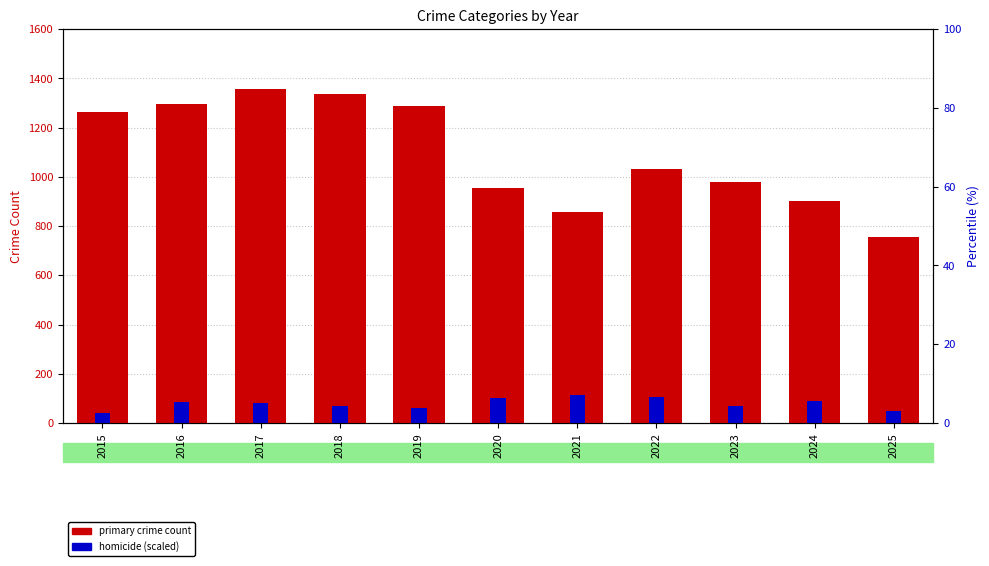

At which label does Theft (primary count) reach its peak?

2017